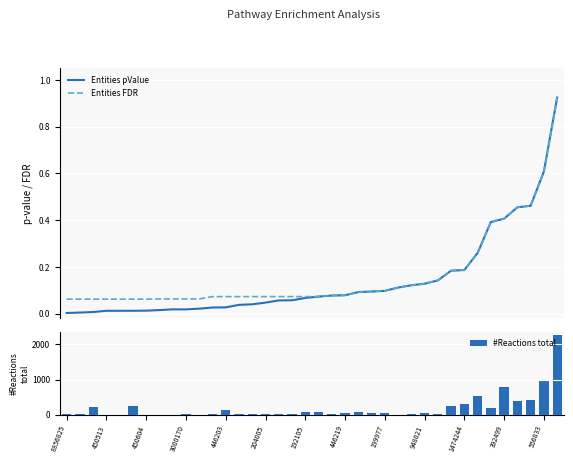

How many groups of bars are there?

38